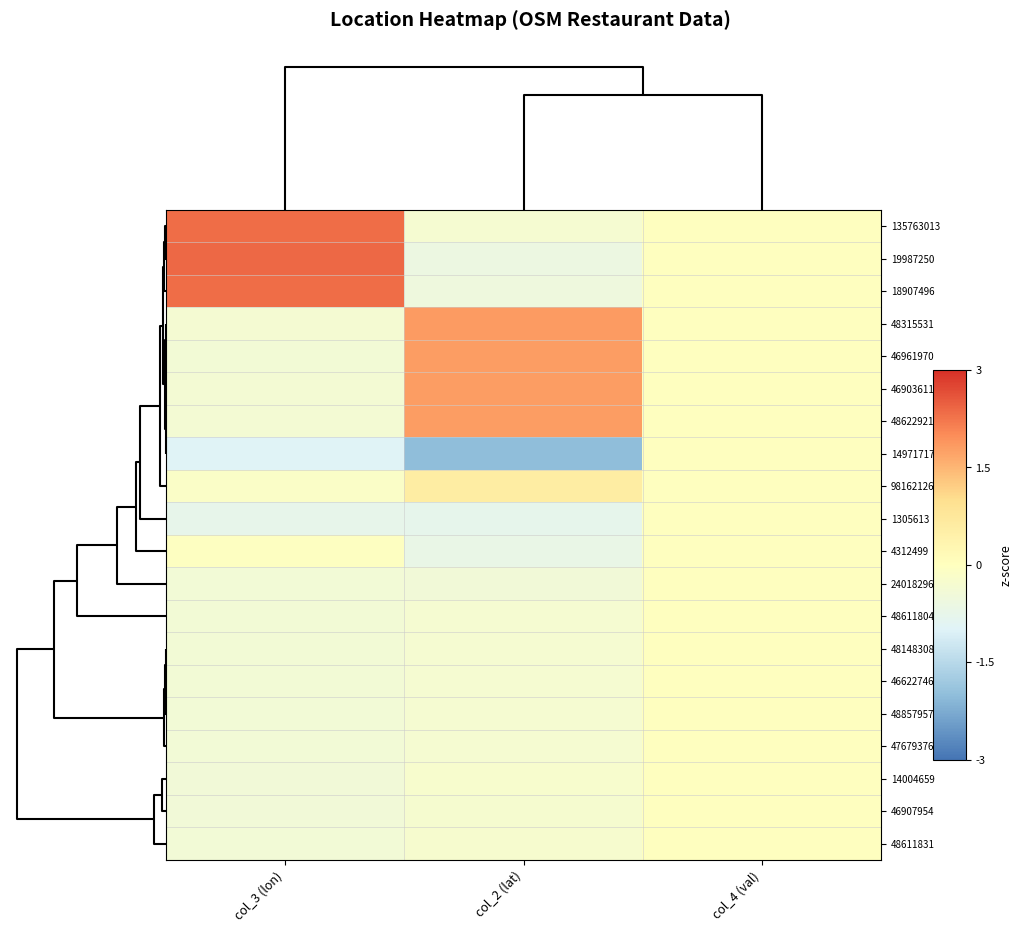

Reading left to right, extract all data points from this chart.

135763013: col_3 (lon)=2.3	col_2 (lat)=-0.3	col_4 (val)=-0.0
19987250: col_3 (lon)=2.4	col_2 (lat)=-0.6	col_4 (val)=-0.0
18907496: col_3 (lon)=2.3	col_2 (lat)=-0.5	col_4 (val)=-0.0
48315531: col_3 (lon)=-0.3	col_2 (lat)=1.8	col_4 (val)=-0.0
46961970: col_3 (lon)=-0.4	col_2 (lat)=1.8	col_4 (val)=-0.0
46903611: col_3 (lon)=-0.4	col_2 (lat)=1.8	col_4 (val)=-0.0
48622921: col_3 (lon)=-0.4	col_2 (lat)=1.8	col_4 (val)=-0.0
14971717: col_3 (lon)=-1.0	col_2 (lat)=-2.0	col_4 (val)=-0.0
98162126: col_3 (lon)=-0.2	col_2 (lat)=0.6	col_4 (val)=-0.0
1305613: col_3 (lon)=-0.8	col_2 (lat)=-0.8	col_4 (val)=-0.0
4312499: col_3 (lon)=-0.0	col_2 (lat)=-0.7	col_4 (val)=-0.0
24018296: col_3 (lon)=-0.4	col_2 (lat)=-0.4	col_4 (val)=-0.0
48611804: col_3 (lon)=-0.4	col_2 (lat)=-0.3	col_4 (val)=-0.0
48148308: col_3 (lon)=-0.4	col_2 (lat)=-0.3	col_4 (val)=-0.0
46622746: col_3 (lon)=-0.4	col_2 (lat)=-0.3	col_4 (val)=-0.0
48857957: col_3 (lon)=-0.4	col_2 (lat)=-0.3	col_4 (val)=-0.0
47679376: col_3 (lon)=-0.4	col_2 (lat)=-0.3	col_4 (val)=-0.0
14004659: col_3 (lon)=-0.4	col_2 (lat)=-0.3	col_4 (val)=-0.0
46907954: col_3 (lon)=-0.4	col_2 (lat)=-0.3	col_4 (val)=-0.0
48611831: col_3 (lon)=-0.4	col_2 (lat)=-0.3	col_4 (val)=-0.0